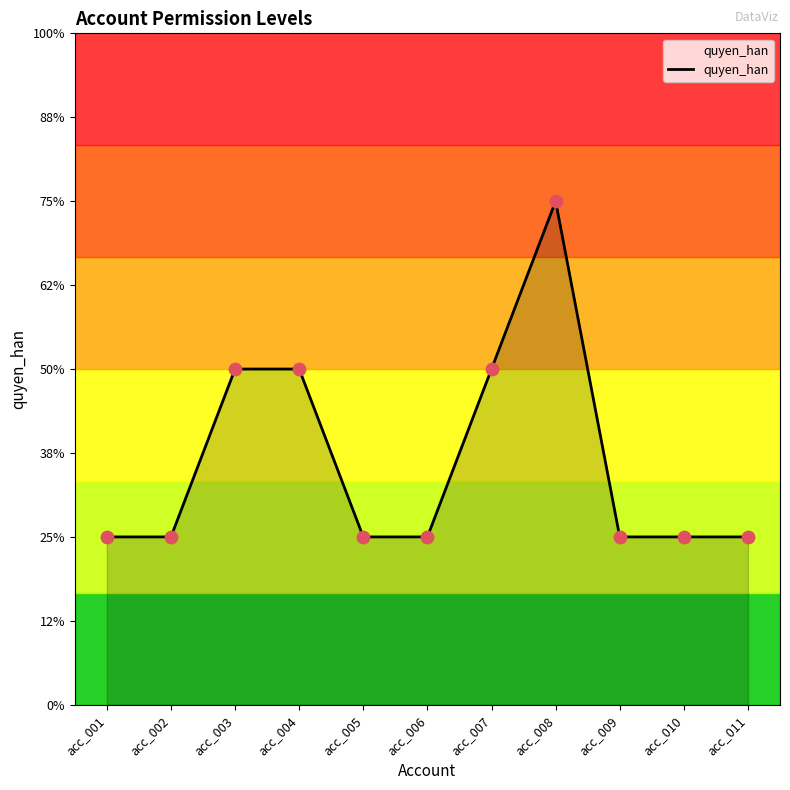

Does the chart have visible grid lines?

No